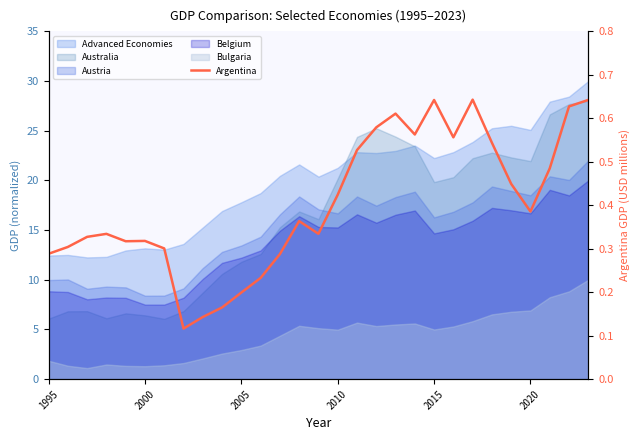

The value at 1995 is 0.5. True or false?

False